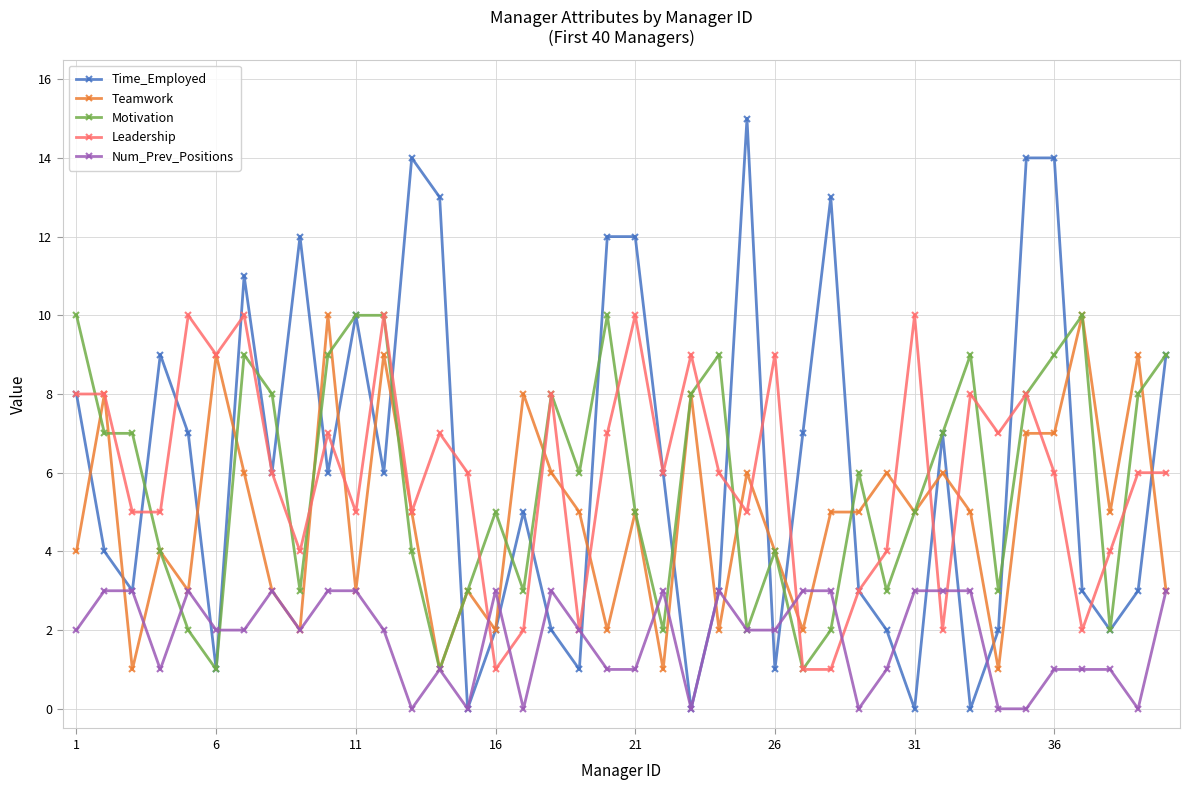

In Time_Employed, how many points are lower than both neighbors (excluding endpoints)?

12